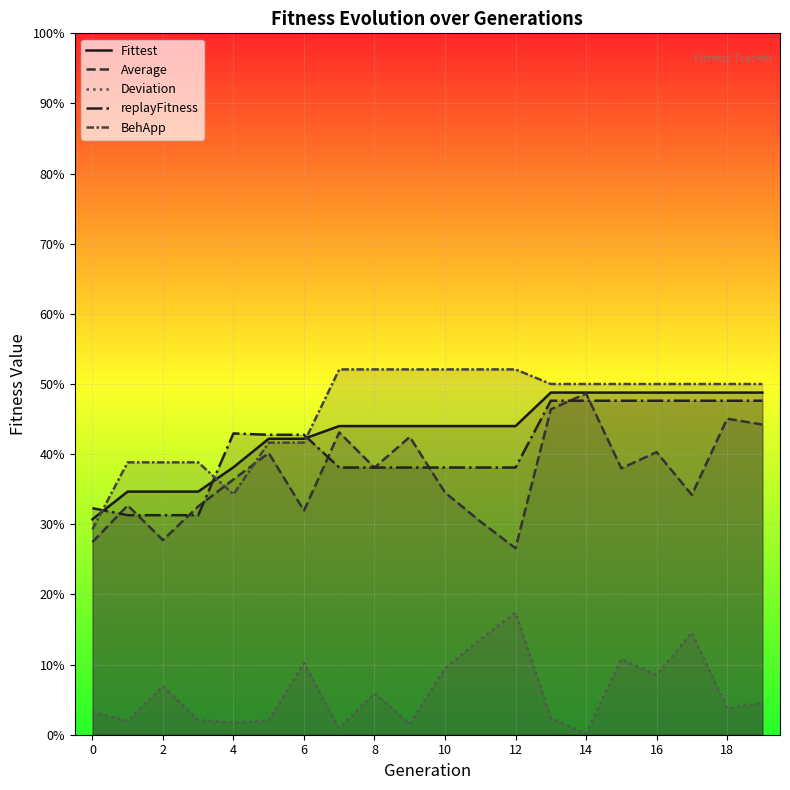

Which series has the widest spread of values?

BehApp